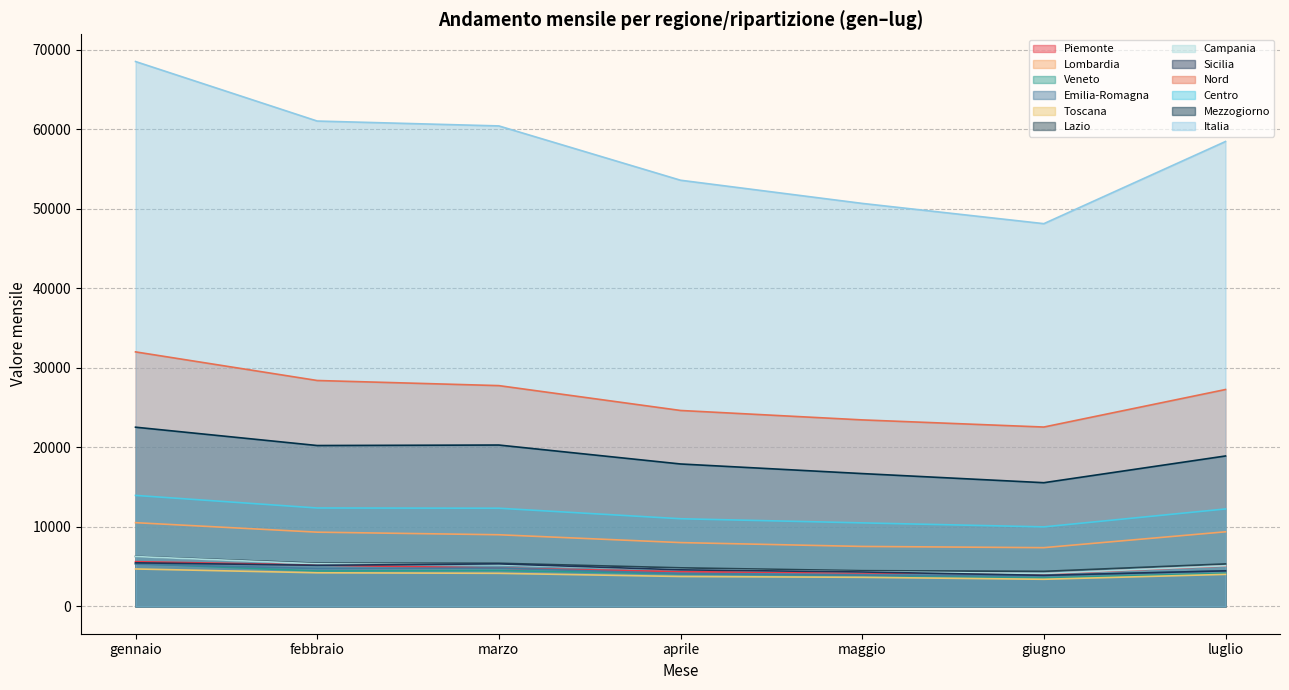

What is the smallest value displayed?

3419